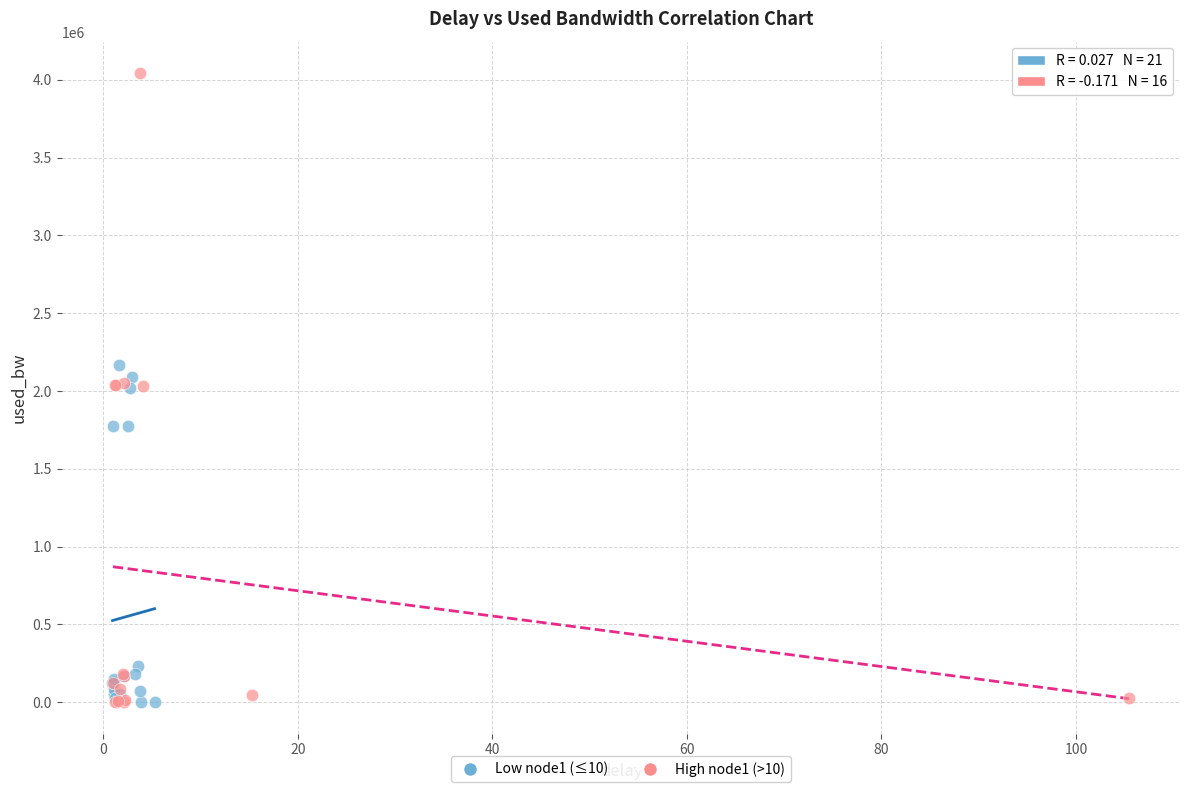

Which series has the largest Y range (max minus min)?

High node1 (>10)